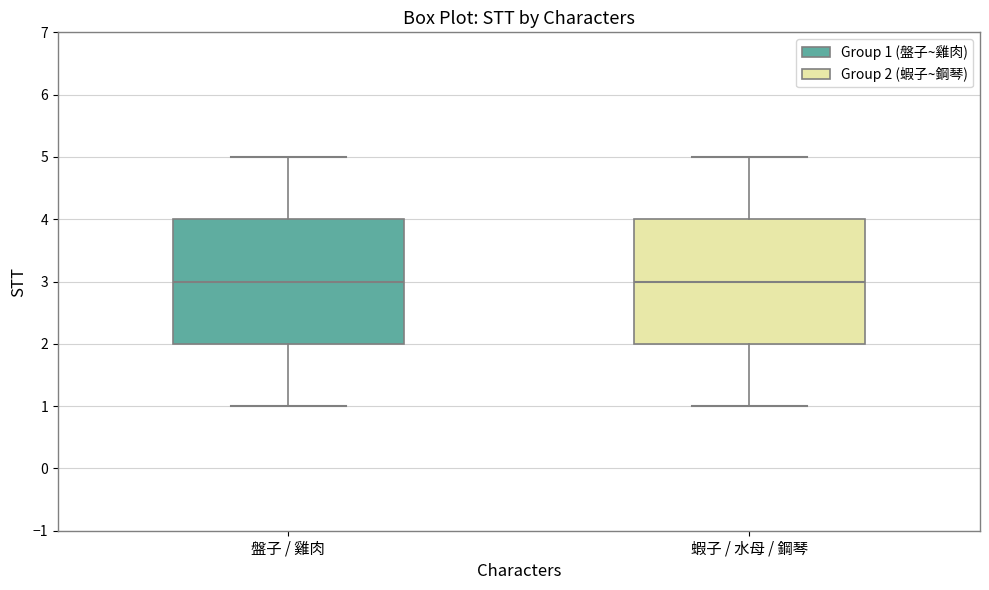

Where is the lower edge of the box for 盤子 / 雞肉 on the y-axis? The values are not printed on the chart, so give them approximately, as read against the axis.

2